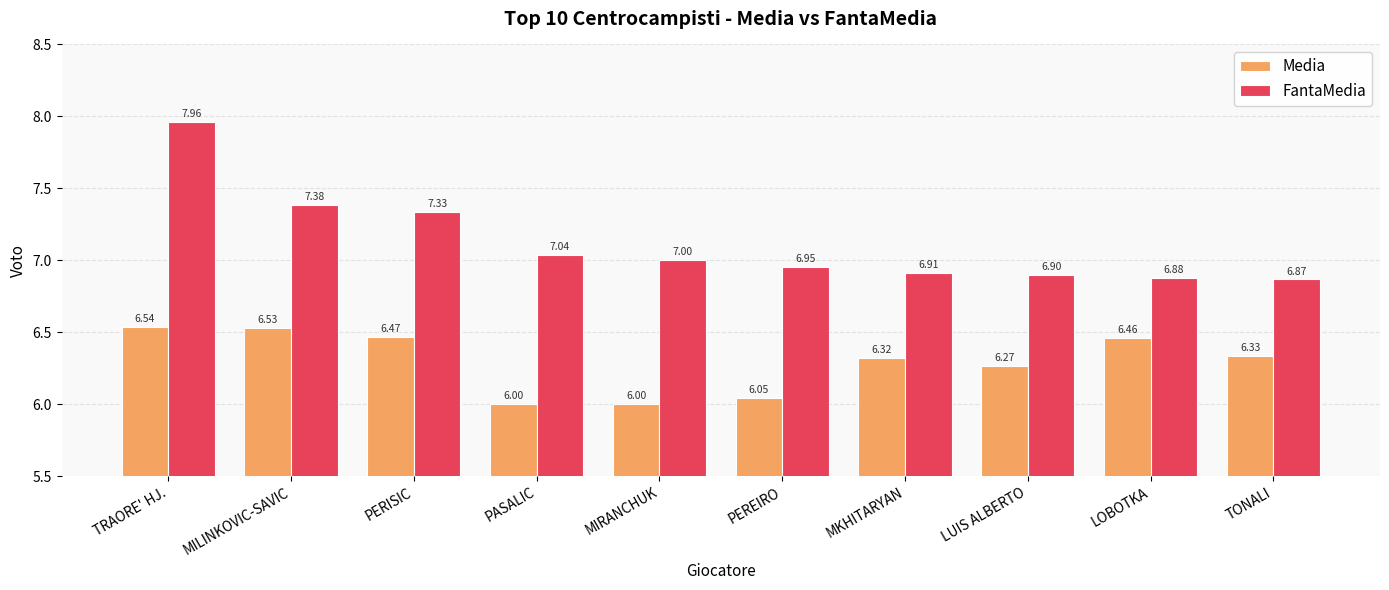

At how many categories does at least one series exceed 6?

10